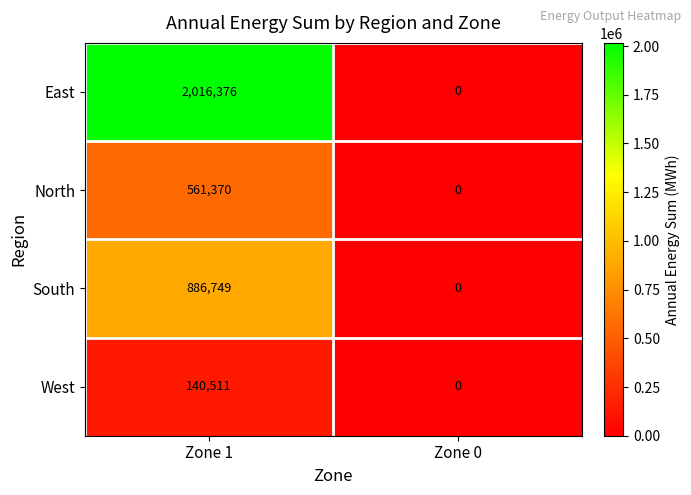

Reading left to right, extract all data points from this chart.

East: Zone 1=2016376	Zone 0=0
North: Zone 1=561370	Zone 0=0
South: Zone 1=886749	Zone 0=0
West: Zone 1=140511	Zone 0=0